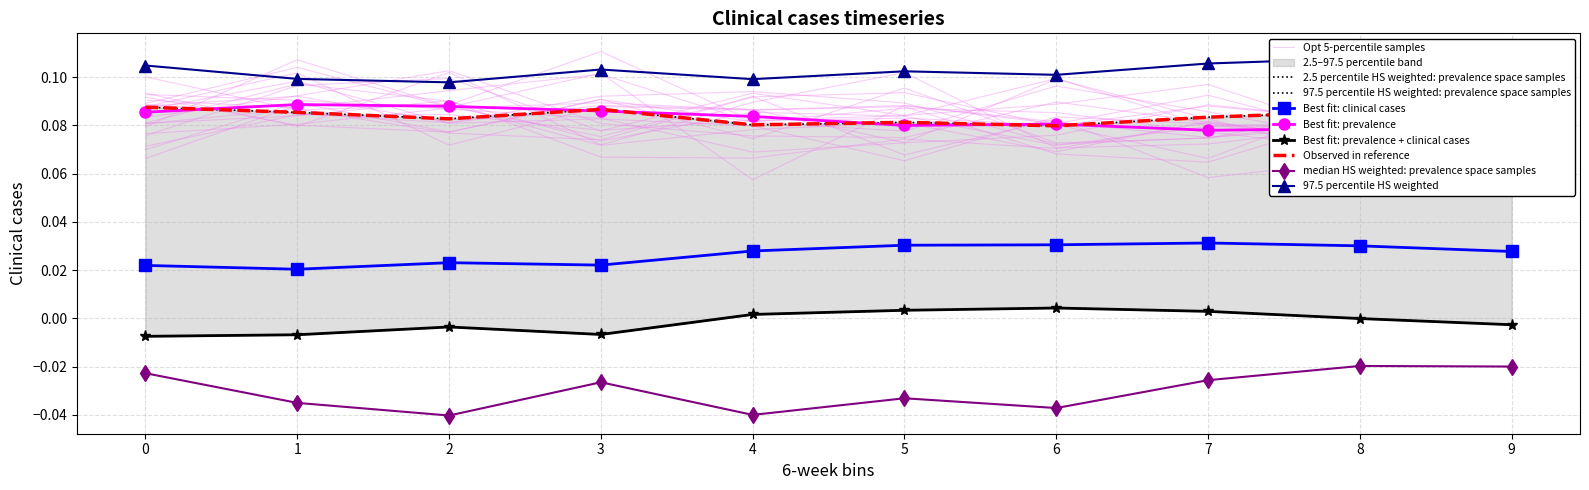

How many series are shown in this chart?

6